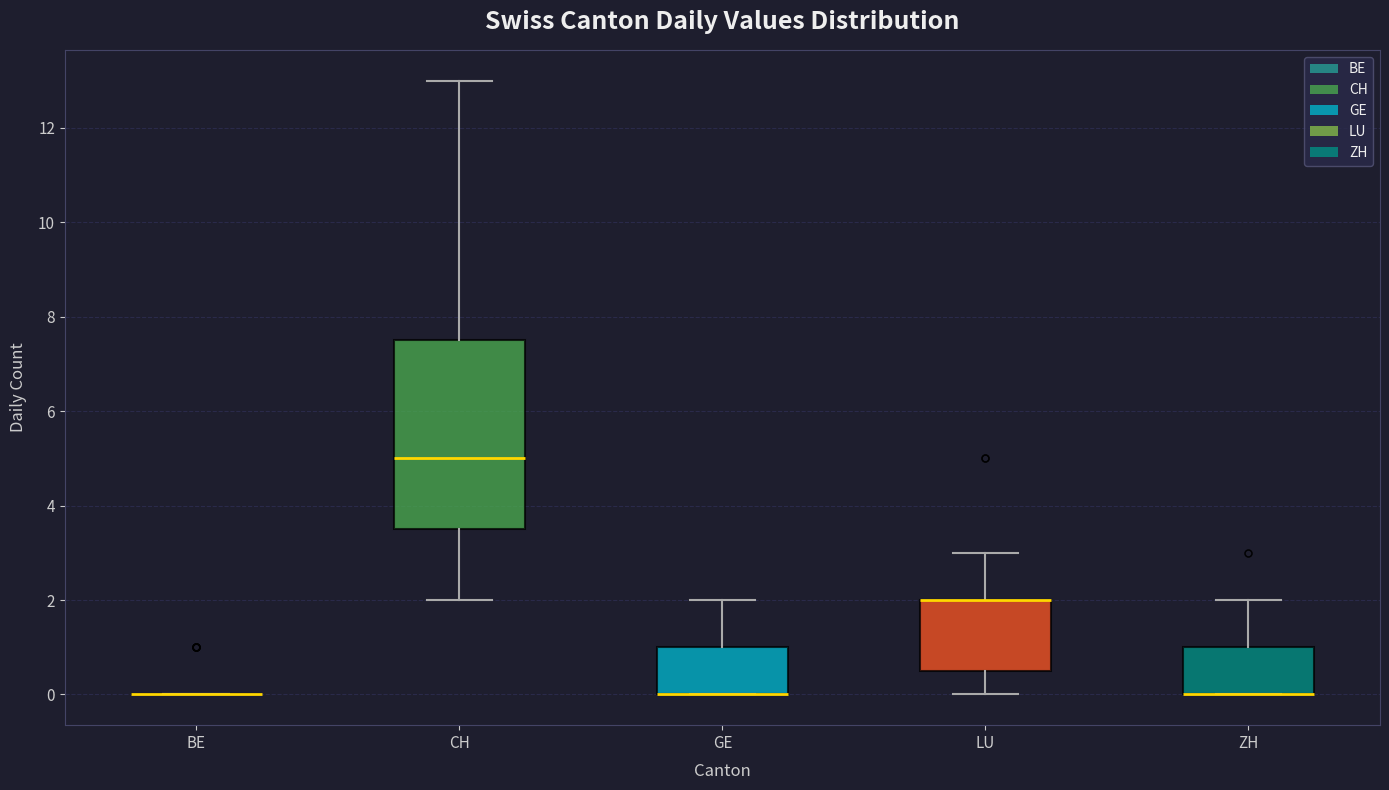

Where is the upper edge of the box for LU on the y-axis? The values are not printed on the chart, so give them approximately, as read against the axis.

2.0